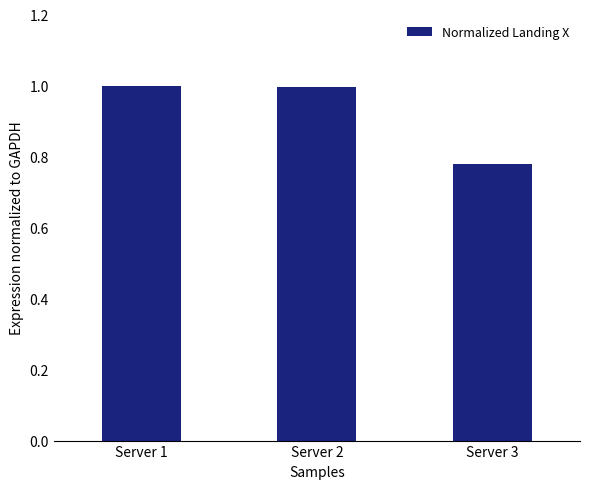

Are the bars horizontal?

No